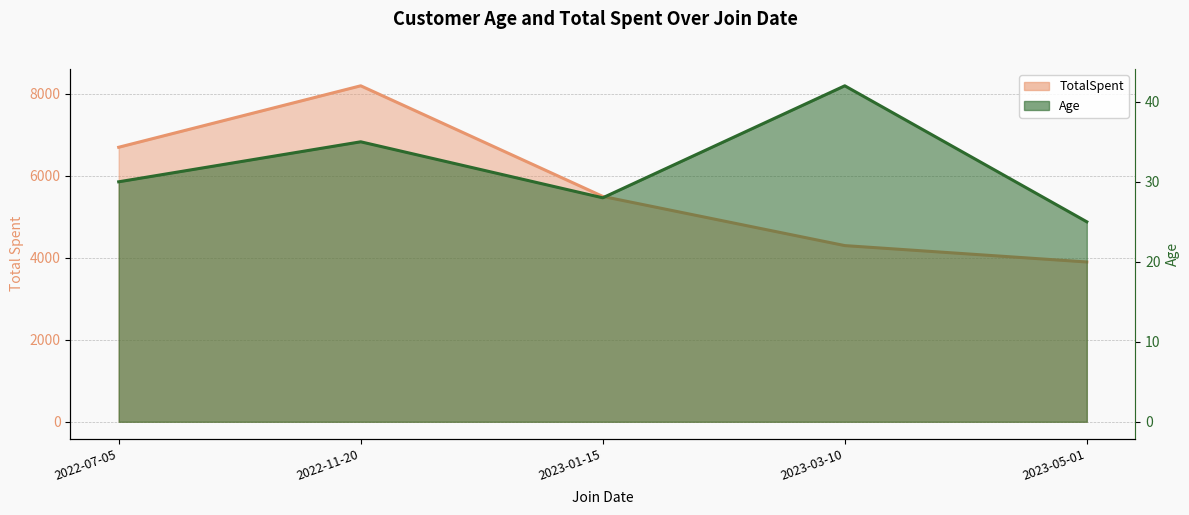

The Age series shows 19 at 2022-11-20. True or false?

False